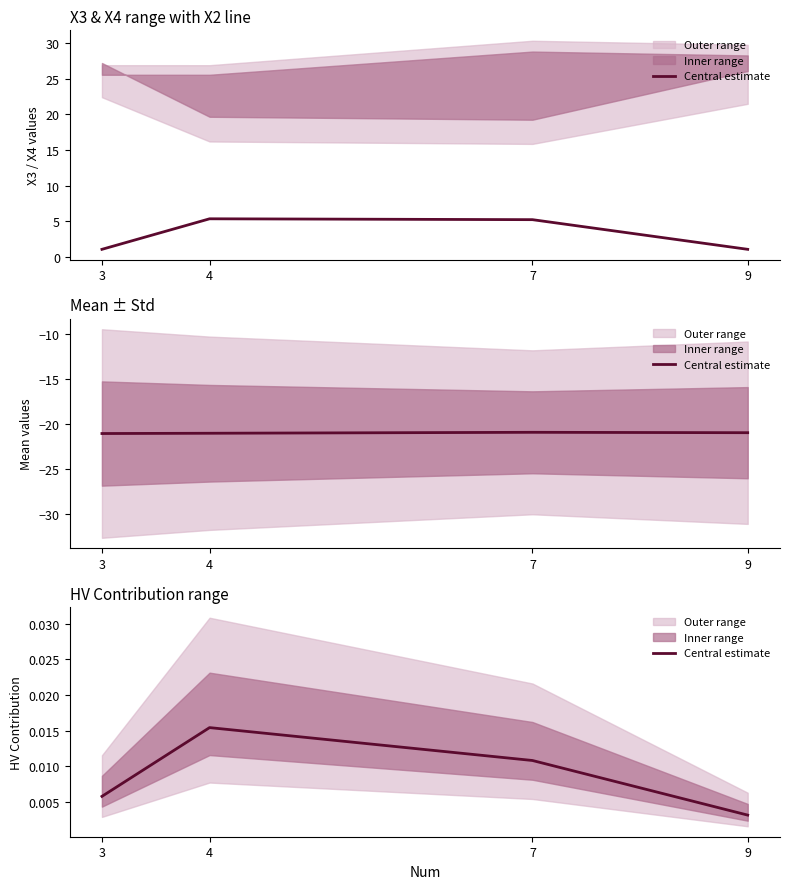

Count the number of categories in the chart.

4